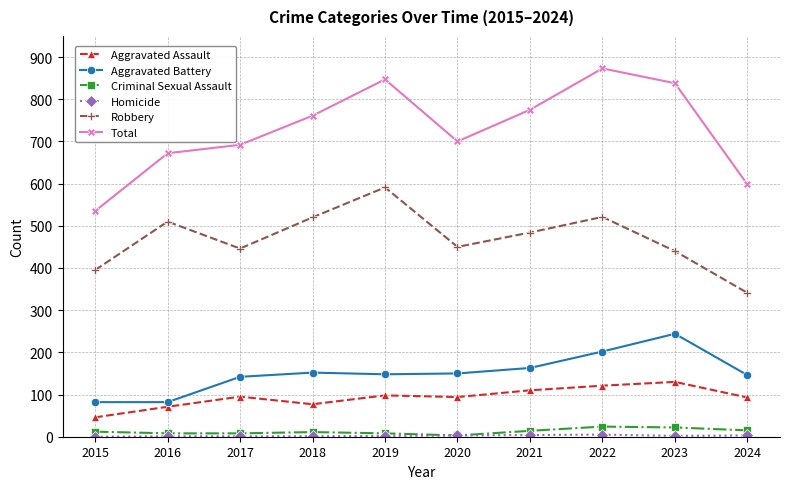

What is the total value across all series at 2016?

1344